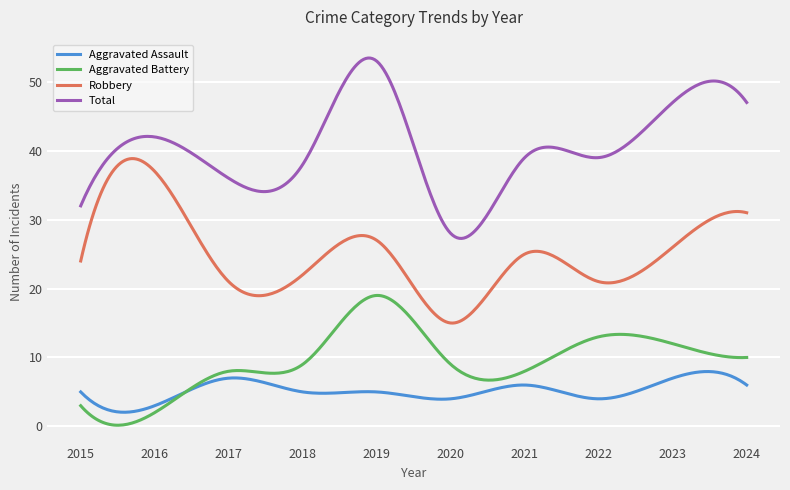

True or false: Total and Aggravated Assault cross at least once.

False